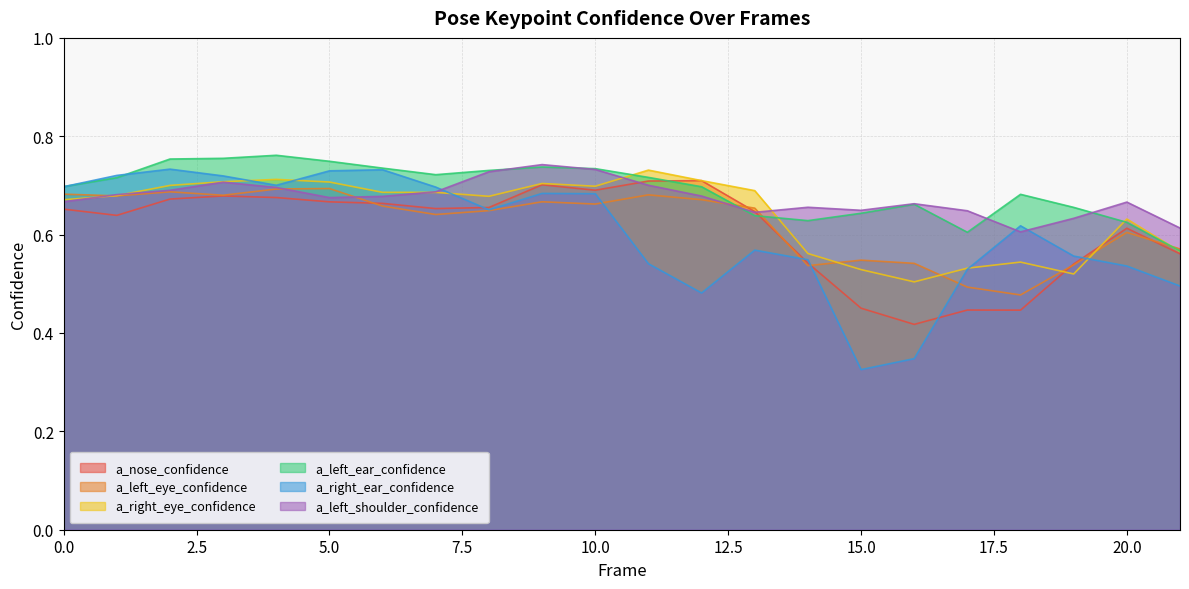

What is the value of the a_left_shoulder_confidence point at the 10th from the left?

0.7